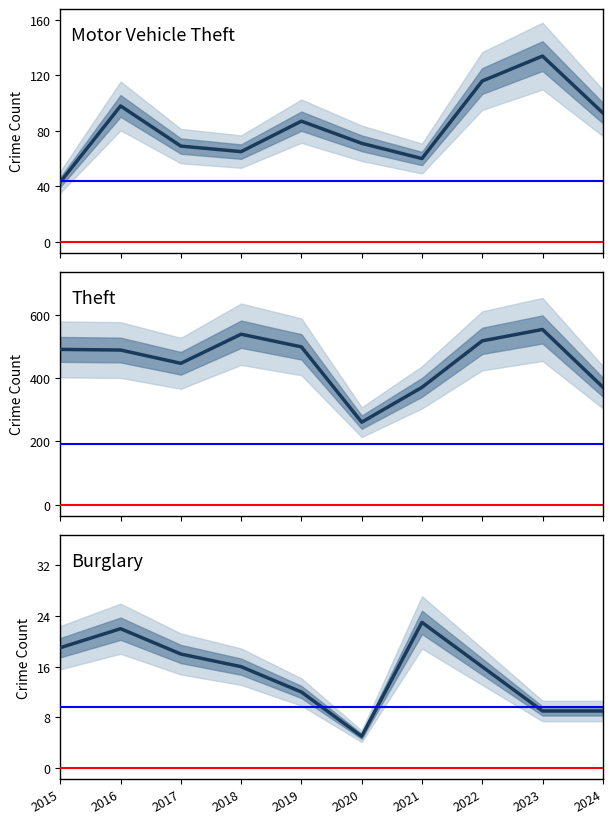

In Burglary, how many points are higher than both neighbors (excluding endpoints)?

2